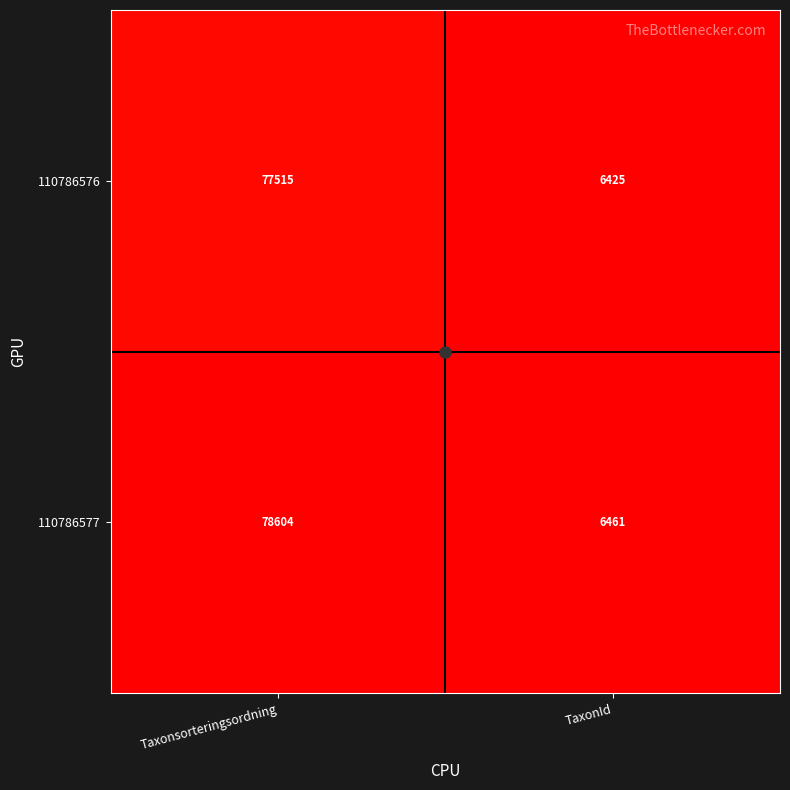

How many distinct data groups are displayed?

2